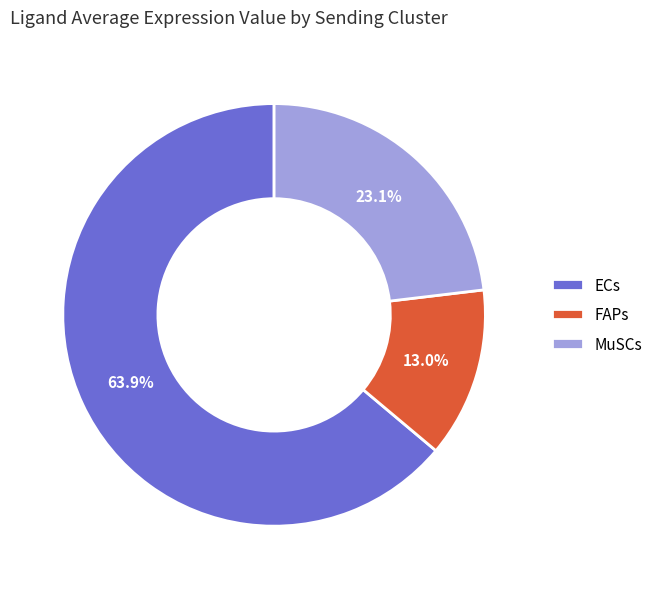

How many segments does this pie chart have?

3